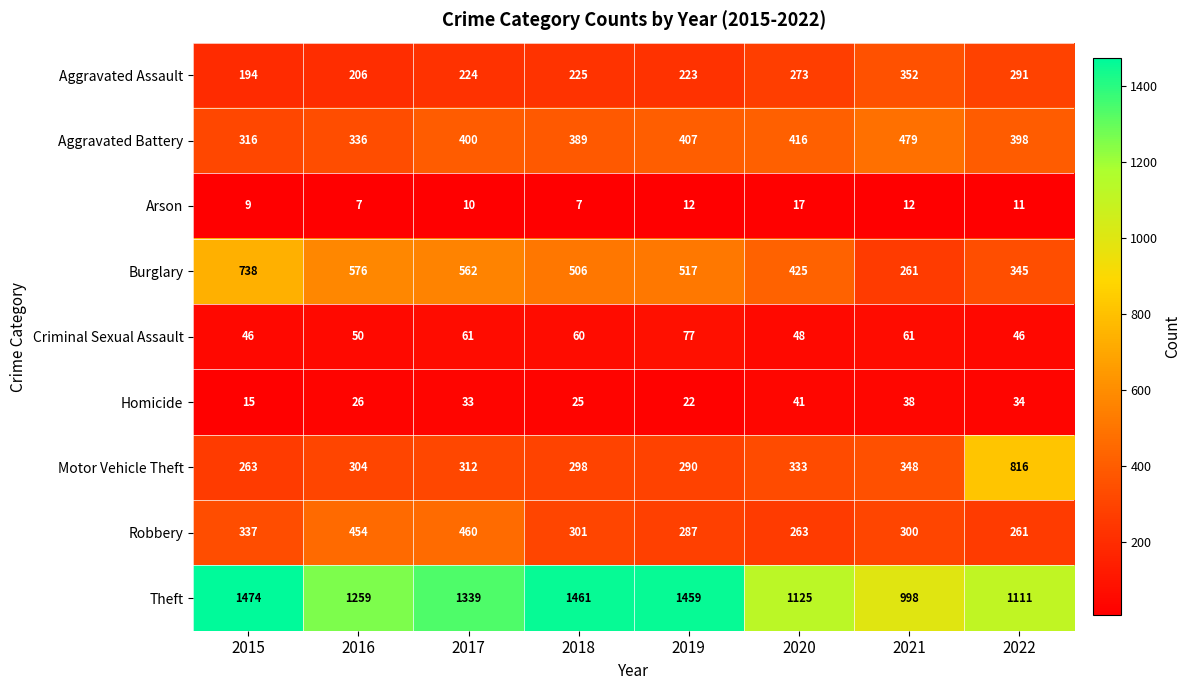

What is the sum of all Theft values?

10226